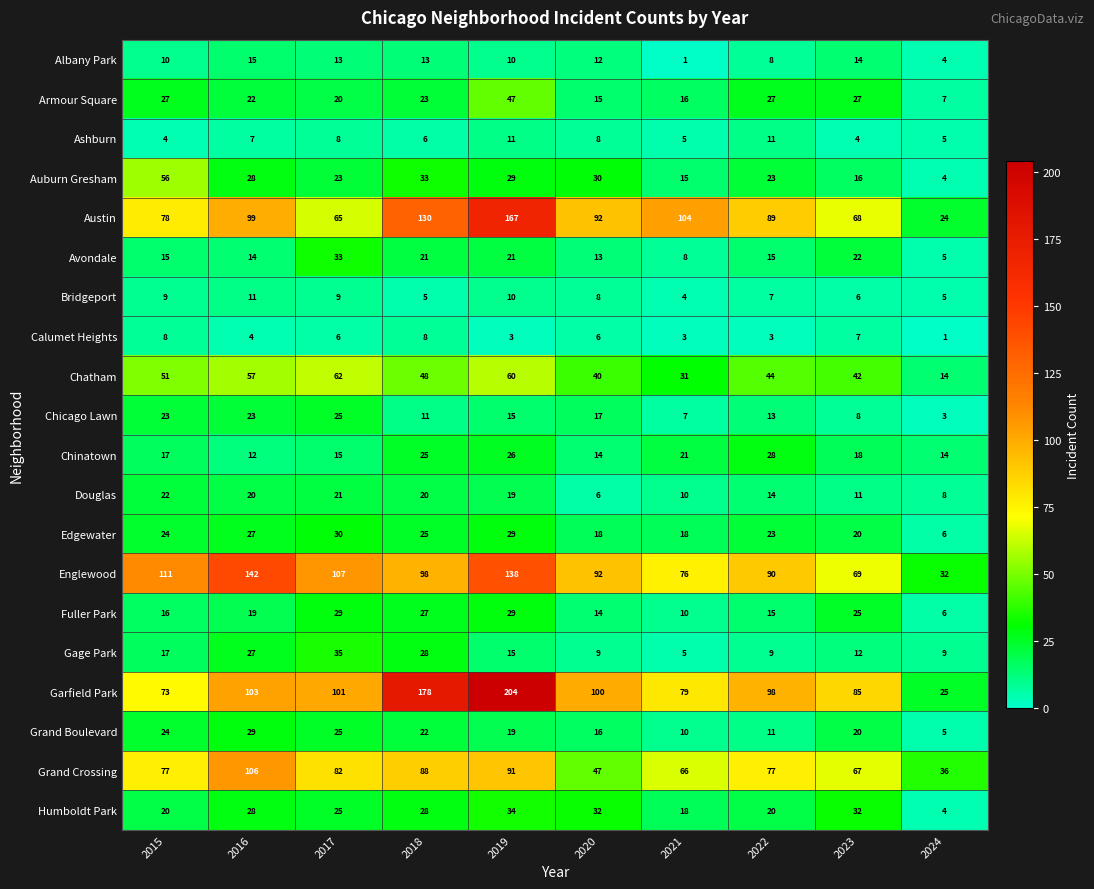

Read the Austin value at 2018, to the nearest 10.

130